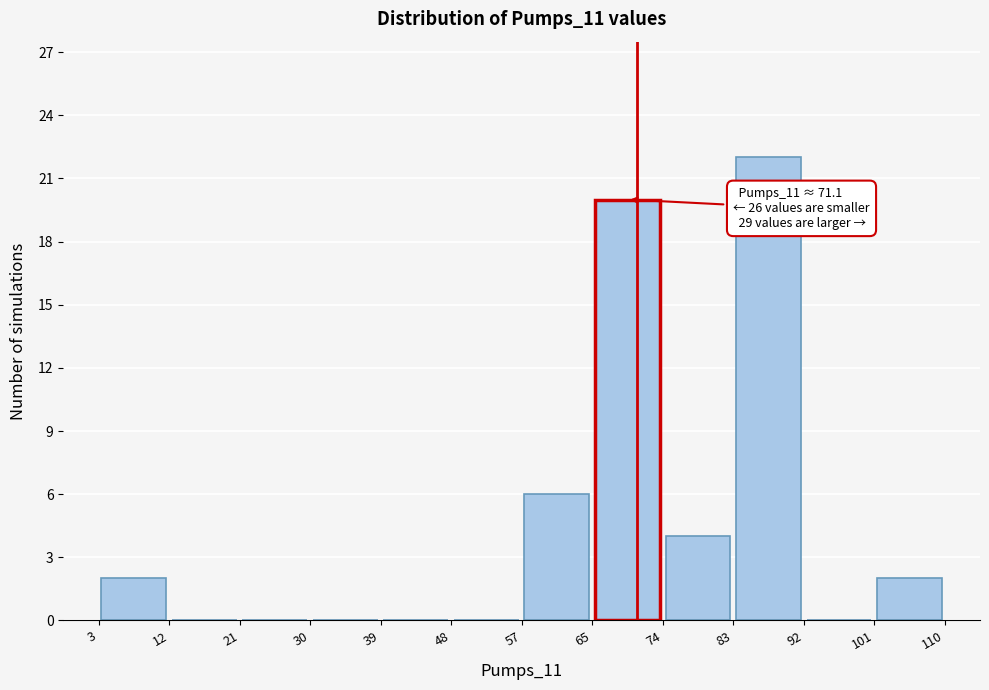

Which range on the x-axis has the tallest bar?

83 to 92